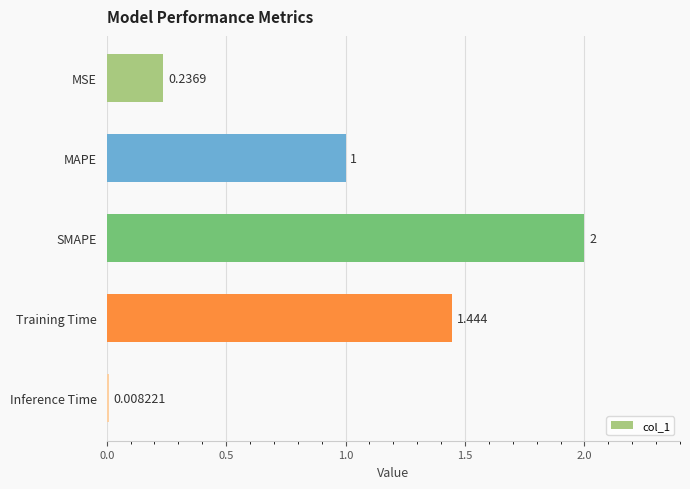

What is the label of the 2nd bar from the top?

MAPE